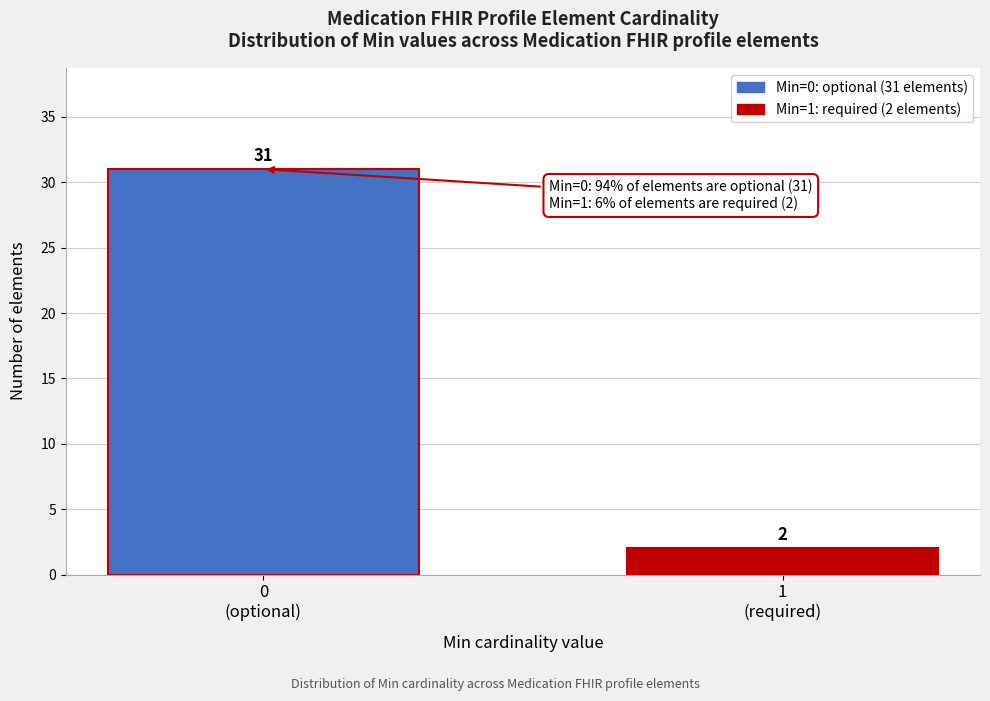

Reading left to right, what are all the values shown in this chart?

31	2